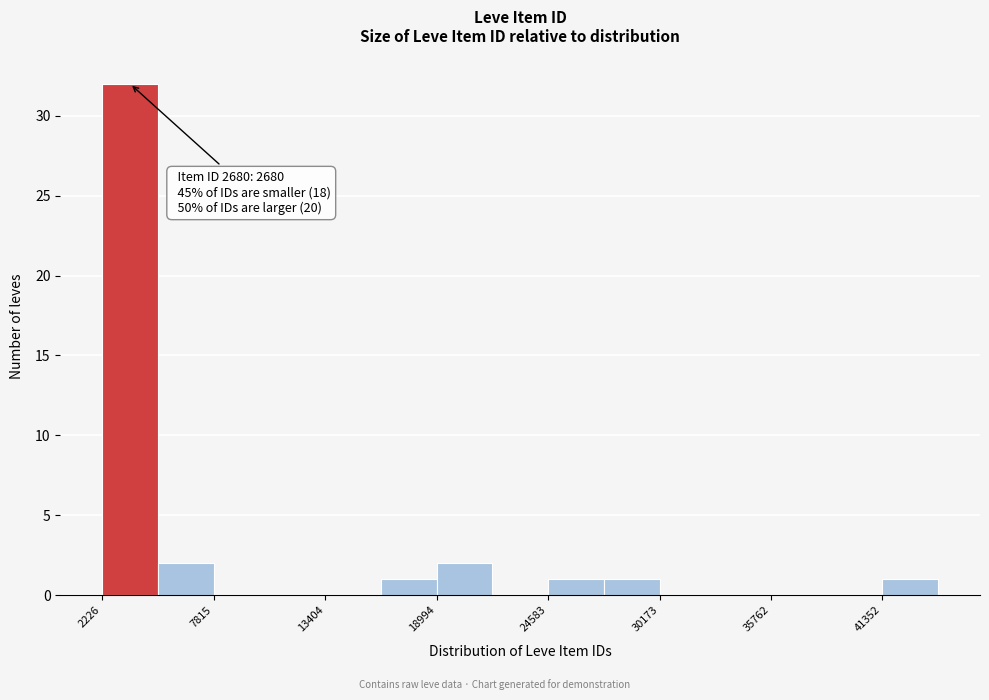

Read against the x-axis, roughly where is the centre of the tallest bar?

4000